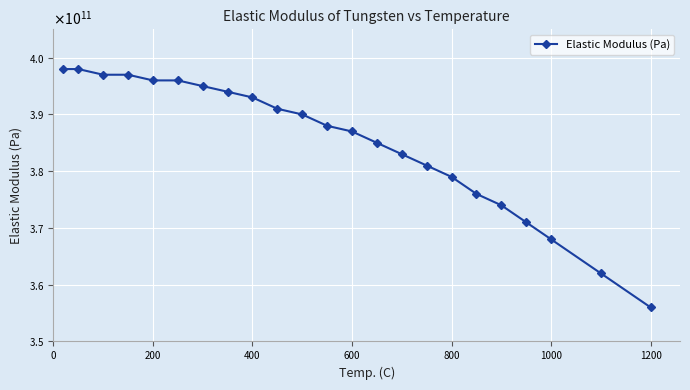

Does the chart have visible grid lines?

Yes